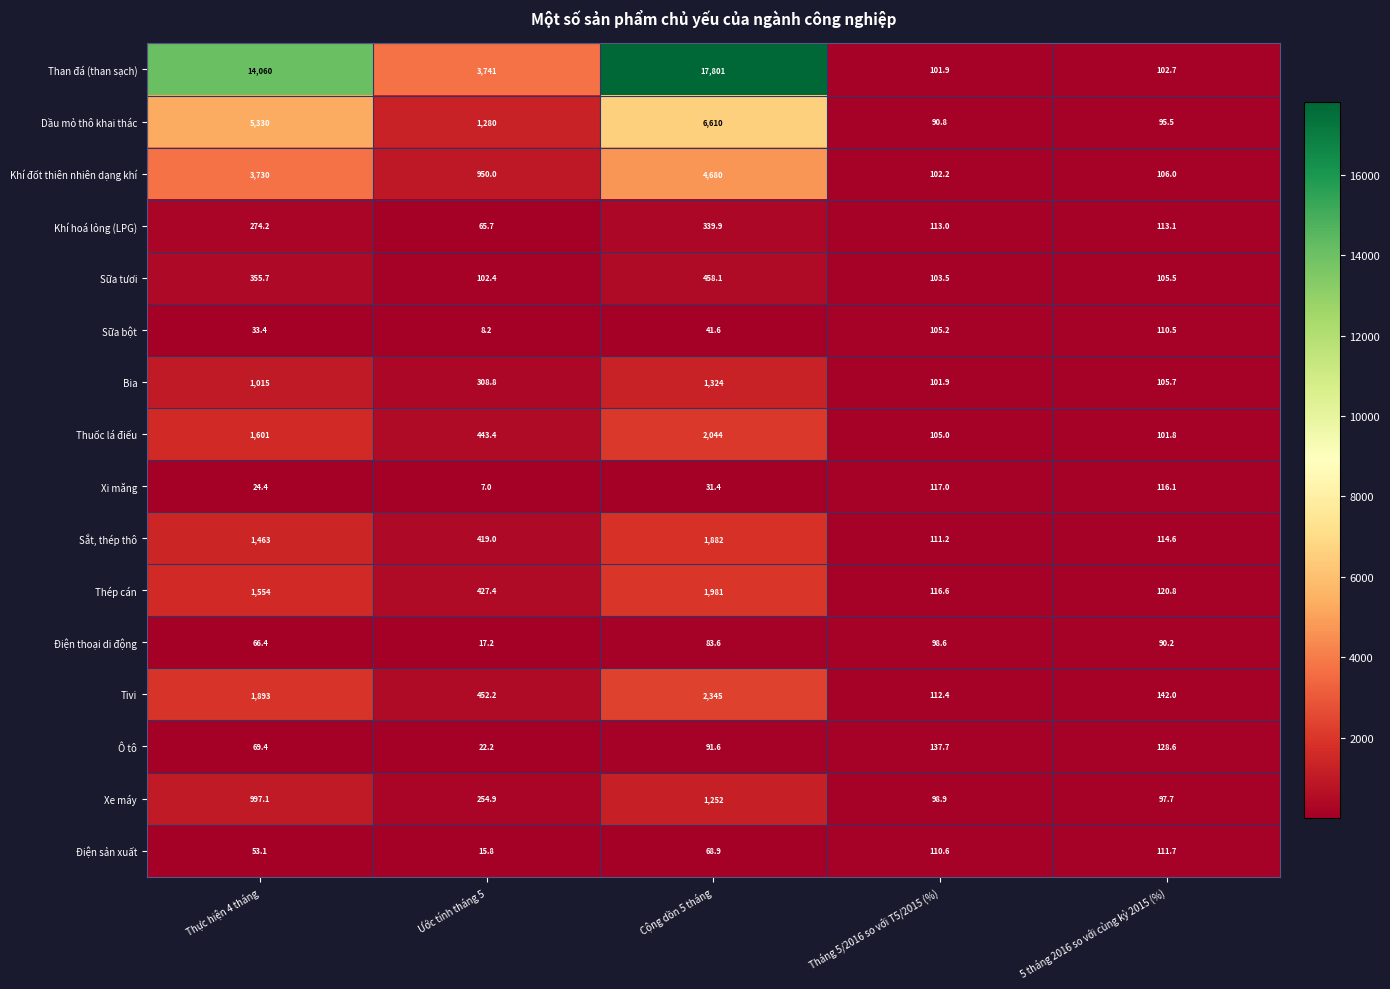

List the series in order of their peak value, lowest first.

Điện thoại di động, Sữa bột, Điện sản xuất, Xi măng, Ô tô, Khí hoá lỏng (LPG), Sữa tươi, Xe máy, Bia, Sắt, thép thô, Thép cán, Thuốc lá điếu, Tivi, Khí đốt thiên nhiên dạng khí, Dầu mỏ thô khai thác, Than đá (than sạch)